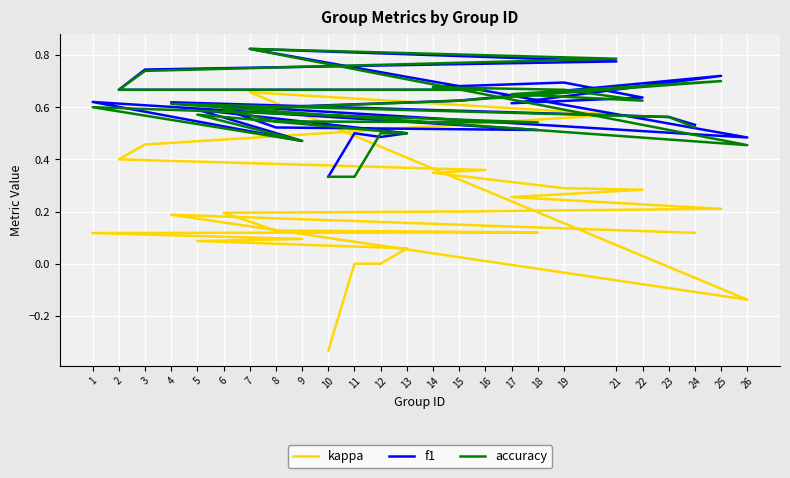

Reading left to right, list all the values displayed in this chart.

kappa: 10=-0.3	11=0.0	12=0.0	13=0.1	5=0.1	9=0.1	1=0.1	18=0.1	8=0.1	6=0.2	15=0.2	25=0.2	17=0.3	22=0.3	19=0.3	14=0.3	16=0.4	2=0.4	3=0.5	21=0.6	7=0.7	26=-0.1	4=0.2	23=0.1	24=0.1
f1: 10=0.3	11=0.5	12=0.5	13=0.5	5=0.6	9=0.5	1=0.6	18=0.5	8=0.5	6=0.6	15=0.6	25=0.7	17=0.6	22=0.6	19=0.7	14=0.7	16=0.7	2=0.7	3=0.7	21=0.8	7=0.8	26=0.5	4=0.6	23=0.6	24=0.5
accuracy: 10=0.3	11=0.3	12=0.5	13=0.5	5=0.6	9=0.5	1=0.6	18=0.5	8=0.5	6=0.6	15=0.6	25=0.7	17=0.7	22=0.6	19=0.7	14=0.7	16=0.7	2=0.7	3=0.7	21=0.8	7=0.8	26=0.5	4=0.6	23=0.6	24=0.5